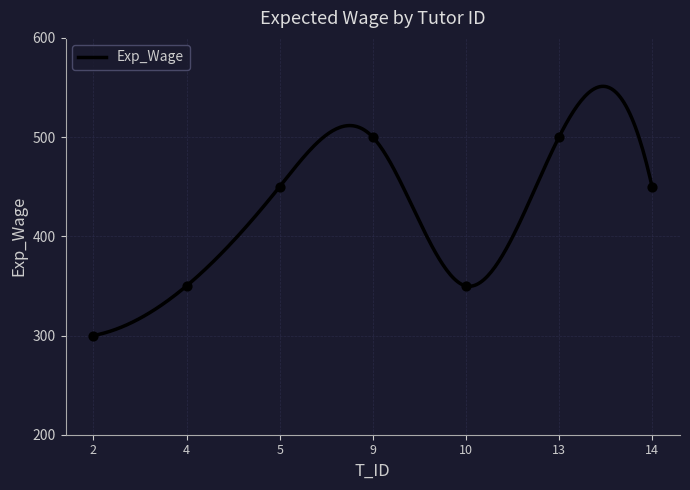

What is the ratio of the value at 5 to the value at 13?

0.9